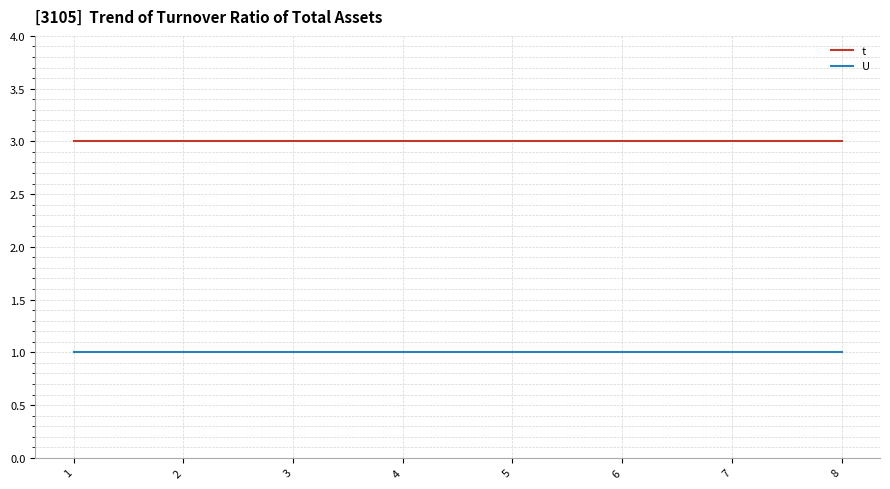

Is this an area chart (filled region under the line)?

No